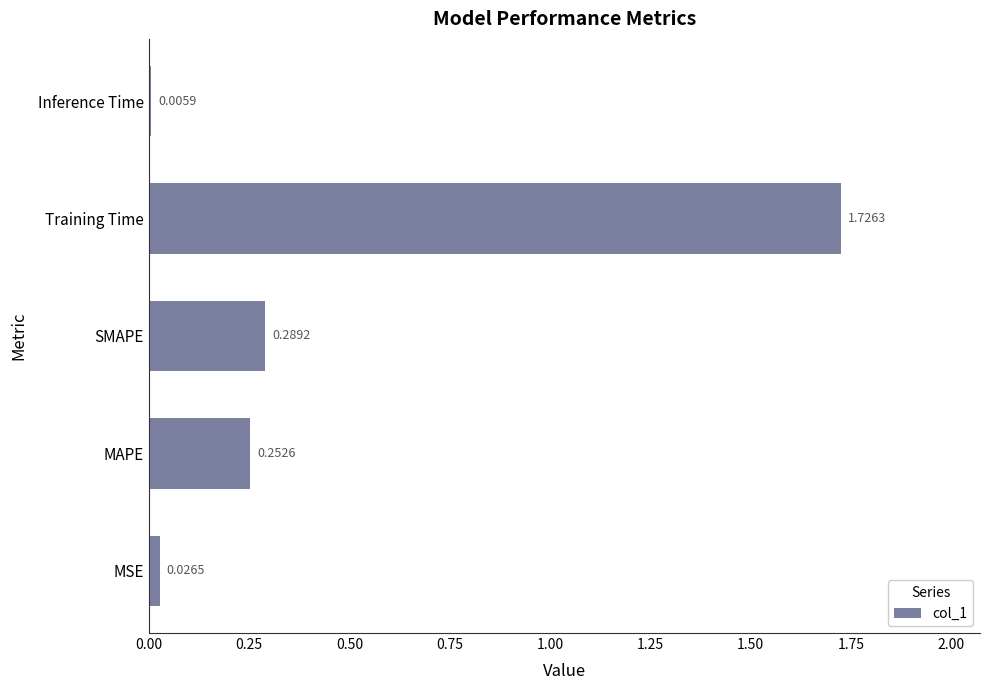

At which label is the value closest to 0?

Inference Time